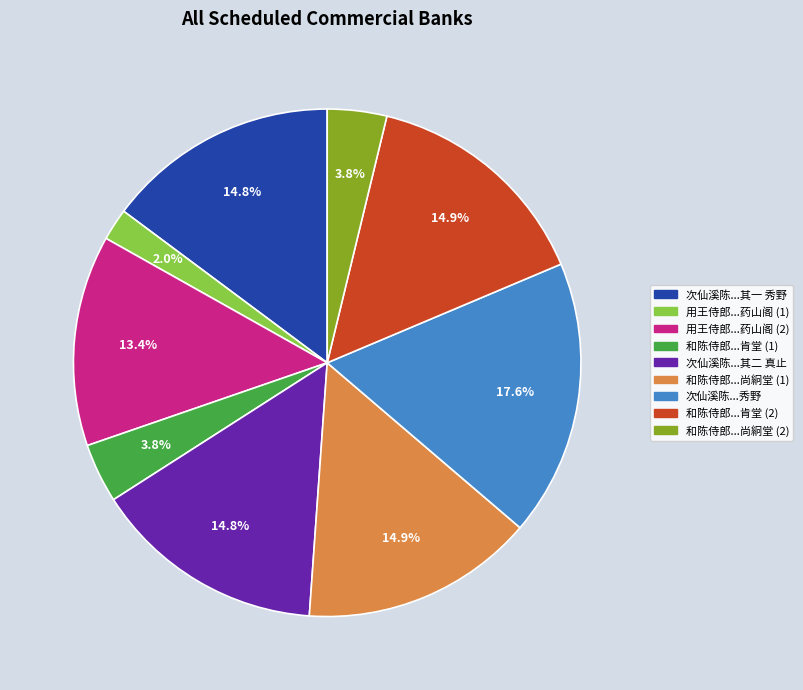

Is there any slice that represents more than half of the pie?

No